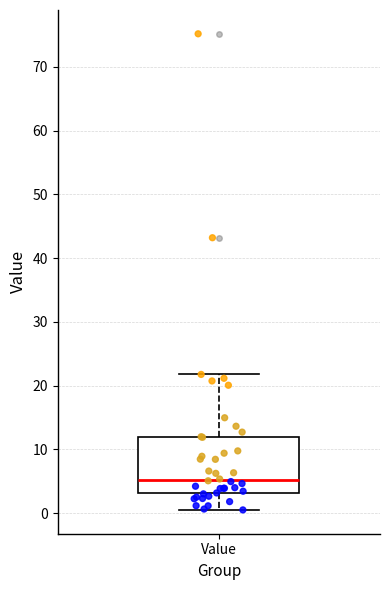

Where is the upper edge of the box for Value on the y-axis? The values are not printed on the chart, so give them approximately, as read against the axis.

12